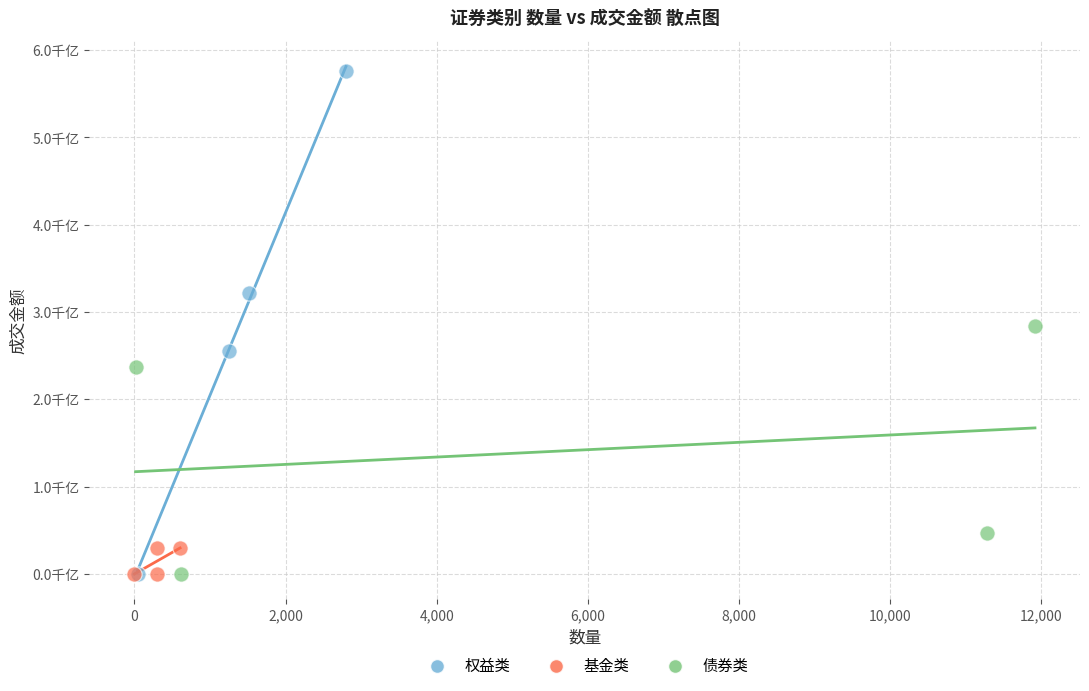

What are all the series names shown in the legend?

权益类, 基金类, 债券类